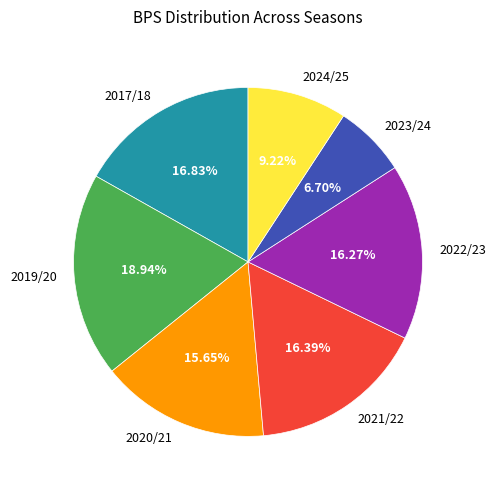

Which category has the smallest portion of the pie?

2023/24